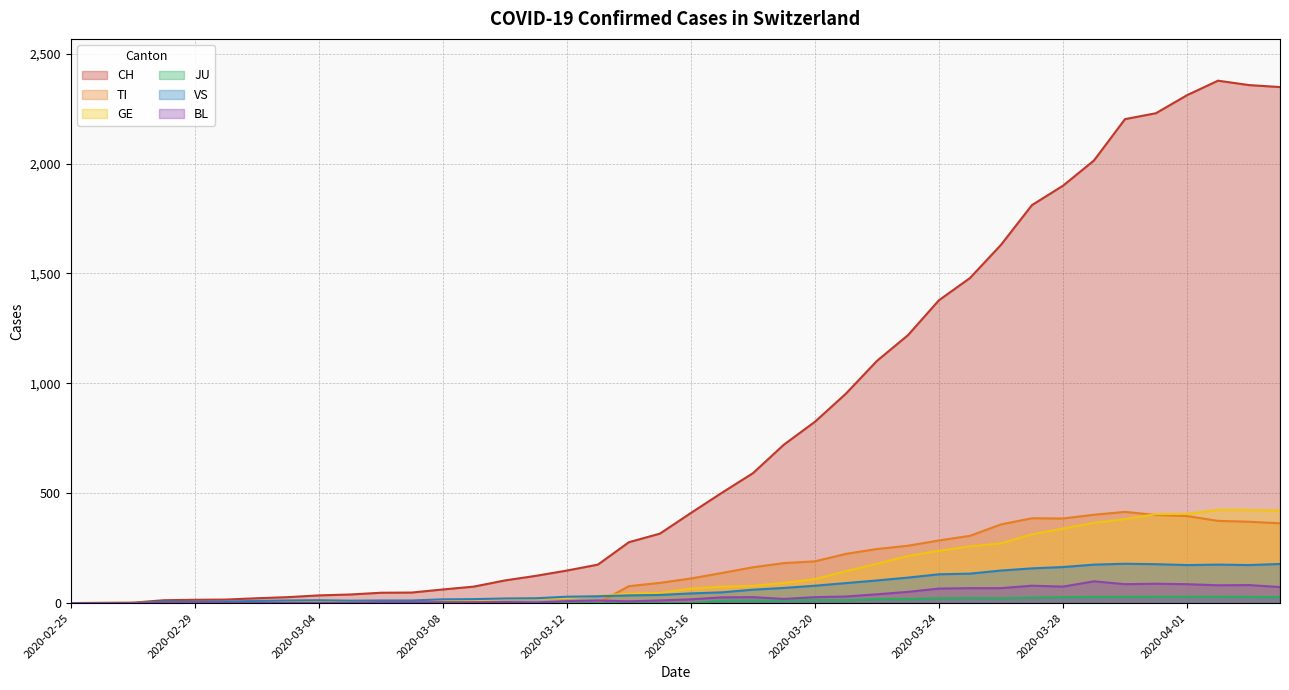

Reading left to right, list all the values displayed in this chart.

CH: 2020-02-25=0	2020-02-26=1	2020-02-27=2	2020-02-28=13	2020-02-29=15	2020-03-01=16	2020-03-02=22	2020-03-03=27	2020-03-04=35	2020-03-05=39	2020-03-06=47	2020-03-07=48	2020-03-08=62	2020-03-09=75	2020-03-10=103	2020-03-11=124	2020-03-12=148	2020-03-13=175	2020-03-14=277	2020-03-15=316	2020-03-16=410	2020-03-17=502	2020-03-18=591	2020-03-19=721	2020-03-20=825	2020-03-21=953	2020-03-22=1102	2020-03-23=1219	2020-03-24=1378	2020-03-25=1479	2020-03-26=1630	2020-03-27=1811	2020-03-28=1899	2020-03-29=2014	2020-03-30=2202	2020-03-31=2229	2020-04-01=2311	2020-04-02=2377	2020-04-03=2357	2020-04-04=2348
TI: 2020-02-25=0	2020-02-26=0	2020-02-27=0	2020-02-28=0	2020-02-29=0	2020-03-01=0	2020-03-02=0	2020-03-03=0	2020-03-04=0	2020-03-05=0	2020-03-06=0	2020-03-07=0	2020-03-08=0	2020-03-09=0	2020-03-10=0	2020-03-11=0	2020-03-12=0	2020-03-13=0	2020-03-14=77	2020-03-15=92	2020-03-16=112	2020-03-17=137	2020-03-18=163	2020-03-19=182	2020-03-20=190	2020-03-21=224	2020-03-22=246	2020-03-23=261	2020-03-24=285	2020-03-25=306	2020-03-26=358	2020-03-27=386	2020-03-28=385	2020-03-29=402	2020-03-30=415	2020-03-31=401	2020-04-01=396	2020-04-02=374	2020-04-03=370	2020-04-04=363
GE: 2020-02-25=0	2020-02-26=1	2020-02-27=1	2020-02-28=2	2020-02-29=3	2020-03-01=3	2020-03-02=3	2020-03-03=4	2020-03-04=4	2020-03-05=5	2020-03-06=7	2020-03-07=7	2020-03-08=9	2020-03-09=13	2020-03-10=18	2020-03-11=20	2020-03-12=23	2020-03-13=33	2020-03-14=43	2020-03-15=46	2020-03-16=66	2020-03-17=75	2020-03-18=78	2020-03-19=92	2020-03-20=109	2020-03-21=145	2020-03-22=179	2020-03-23=214	2020-03-24=238	2020-03-25=258	2020-03-26=272	2020-03-27=313	2020-03-28=339	2020-03-29=365	2020-03-30=382	2020-03-31=405	2020-04-01=406	2020-04-02=424	2020-04-03=424	2020-04-04=421
JU: 2020-02-25=0	2020-02-26=0	2020-02-27=0	2020-02-28=0	2020-02-29=0	2020-03-01=0	2020-03-02=0	2020-03-03=0	2020-03-04=0	2020-03-05=0	2020-03-06=0	2020-03-07=0	2020-03-08=0	2020-03-09=0	2020-03-10=0	2020-03-11=0	2020-03-12=0	2020-03-13=0	2020-03-14=0	2020-03-15=0	2020-03-16=0	2020-03-17=11	2020-03-18=11	2020-03-19=12	2020-03-20=14	2020-03-21=13	2020-03-22=18	2020-03-23=18	2020-03-24=22	2020-03-25=23	2020-03-26=22	2020-03-27=25	2020-03-28=27	2020-03-29=28	2020-03-30=28	2020-03-31=29	2020-04-01=29	2020-04-02=29	2020-04-03=28	2020-04-04=27
VS: 2020-02-25=0	2020-02-26=0	2020-02-27=0	2020-02-28=6	2020-02-29=6	2020-03-01=7	2020-03-02=10	2020-03-03=12	2020-03-04=13	2020-03-05=11	2020-03-06=12	2020-03-07=12	2020-03-08=17	2020-03-09=18	2020-03-10=21	2020-03-11=22	2020-03-12=29	2020-03-13=31	2020-03-14=35	2020-03-15=37	2020-03-16=44	2020-03-17=49	2020-03-18=61	2020-03-19=69	2020-03-20=79	2020-03-21=91	2020-03-22=103	2020-03-23=116	2020-03-24=131	2020-03-25=134	2020-03-26=148	2020-03-27=158	2020-03-28=164	2020-03-29=175	2020-03-30=179	2020-03-31=177	2020-04-01=173	2020-04-02=175	2020-04-03=173	2020-04-04=178
BL: 2020-02-25=0	2020-02-26=0	2020-02-27=0	2020-02-28=0	2020-02-29=1	2020-03-01=1	2020-03-02=1	2020-03-03=1	2020-03-04=1	2020-03-05=1	2020-03-06=4	2020-03-07=4	2020-03-08=4	2020-03-09=4	2020-03-10=5	2020-03-11=3	2020-03-12=9	2020-03-13=12	2020-03-14=8	2020-03-15=12	2020-03-16=17	2020-03-17=26	2020-03-18=27	2020-03-19=19	2020-03-20=27	2020-03-21=30	2020-03-22=40	2020-03-23=51	2020-03-24=66	2020-03-25=68	2020-03-26=68	2020-03-27=79	2020-03-28=75	2020-03-29=99	2020-03-30=86	2020-03-31=88	2020-04-01=86	2020-04-02=81	2020-04-03=82	2020-04-04=73